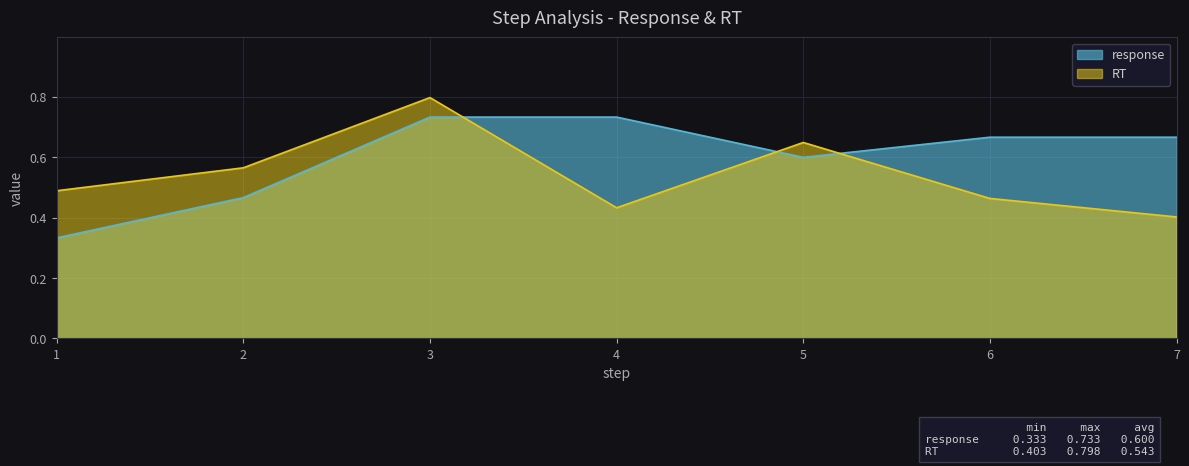

True or false: response has more than 2 points higher than both neighbors.

False